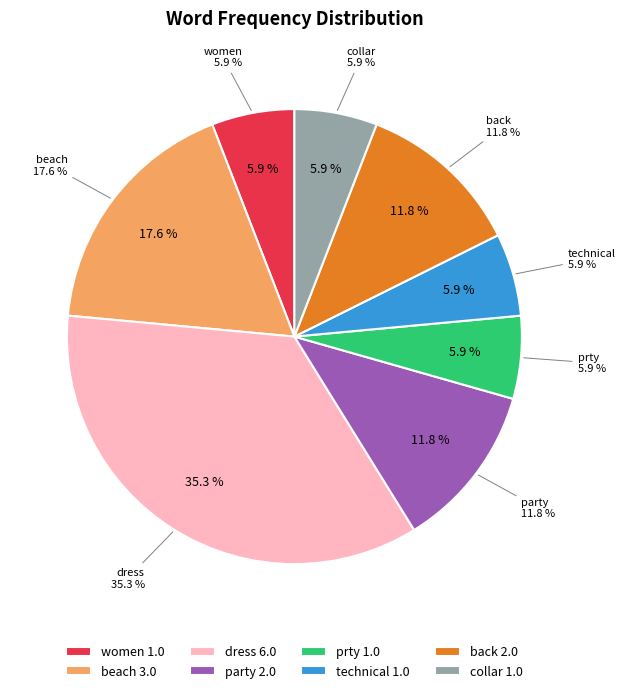

Between prty and party, which is larger?

party